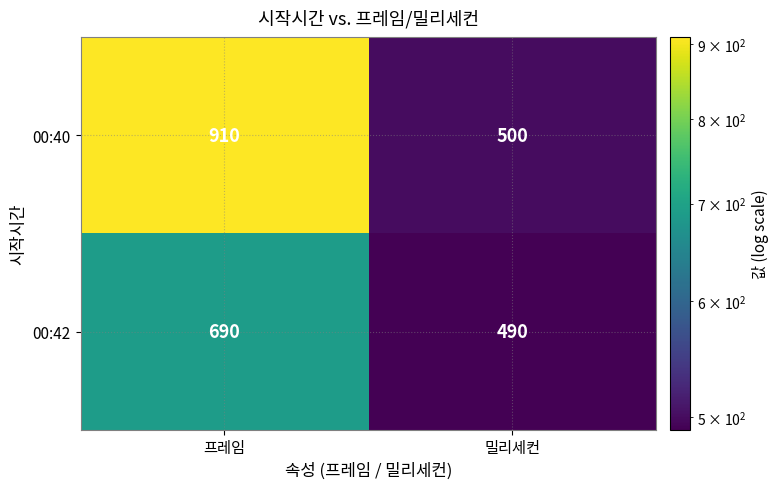

The value of 00:40 at 밀리세컨 is 500. True or false?

True